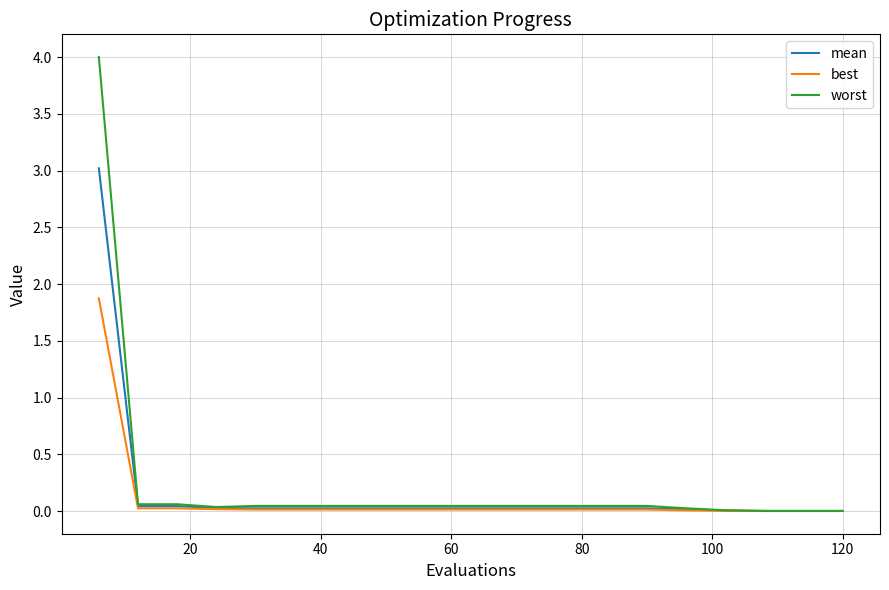

What is the difference between the maximum and minimum values in the best series?

1.9